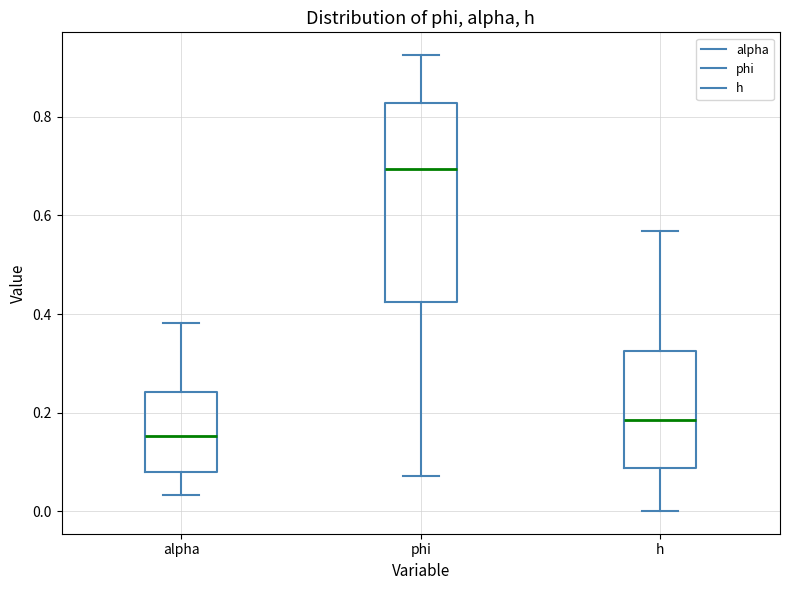

Reading left to right, read every box against the y-axis: the position of its median line, the range the box covers, and the ends of its whiskers. The values are not printed on the chart, so give them approximately, as read against the axis.

alpha: median 0.16, box 0.08 to 0.24, whiskers 0.04 to 0.38
phi: median 0.70, box 0.42 to 0.82, whiskers 0.08 to 0.92
h: median 0.18, box 0.08 to 0.32, whiskers 0.00 to 0.56